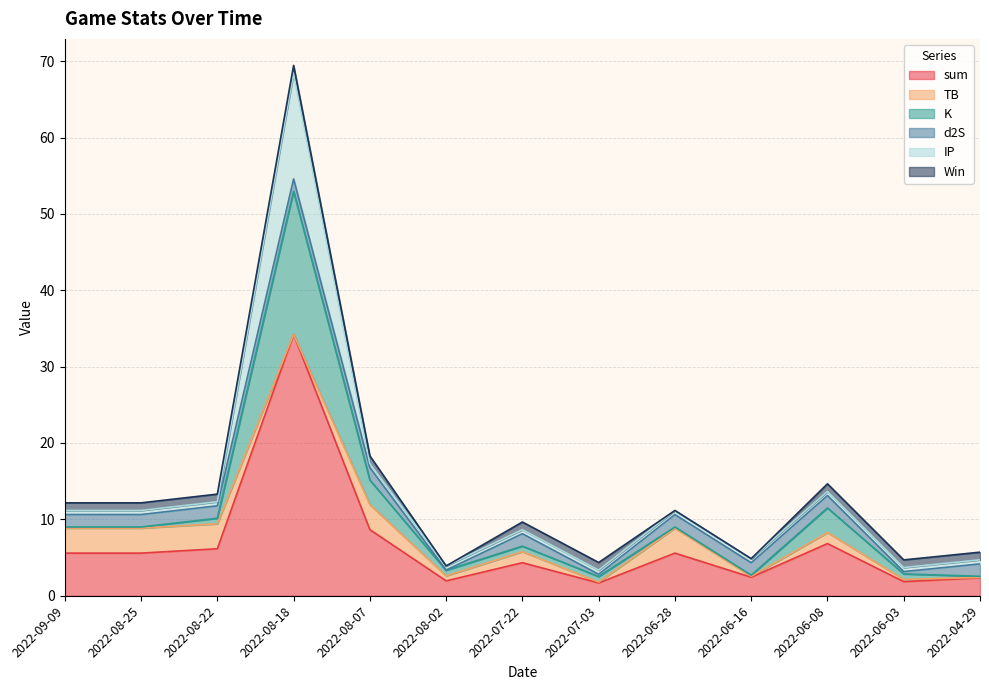

What is the total value across all series at 2022-07-03?

4.4